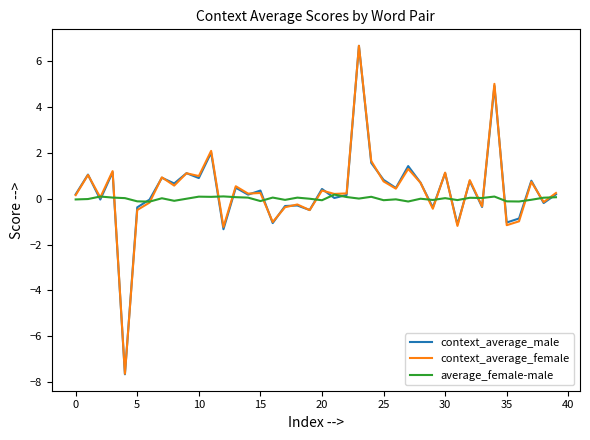

Which series has the largest range (max minus min)?

context_average_male